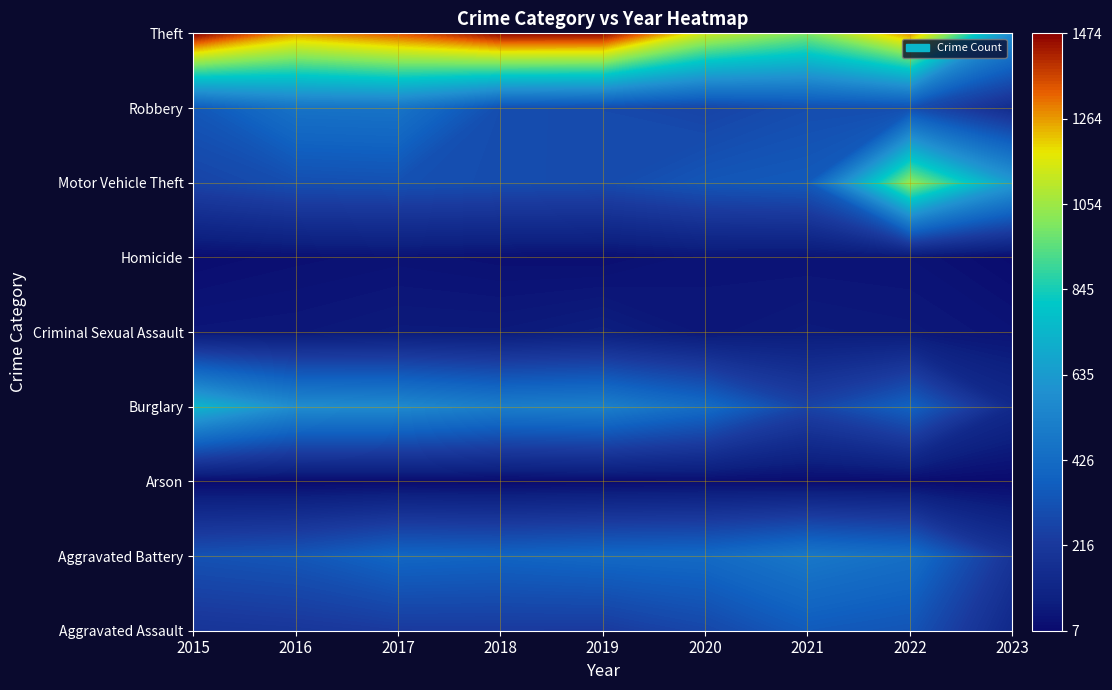

What is the sum of the Burglary values at 2022 and 2023?

515